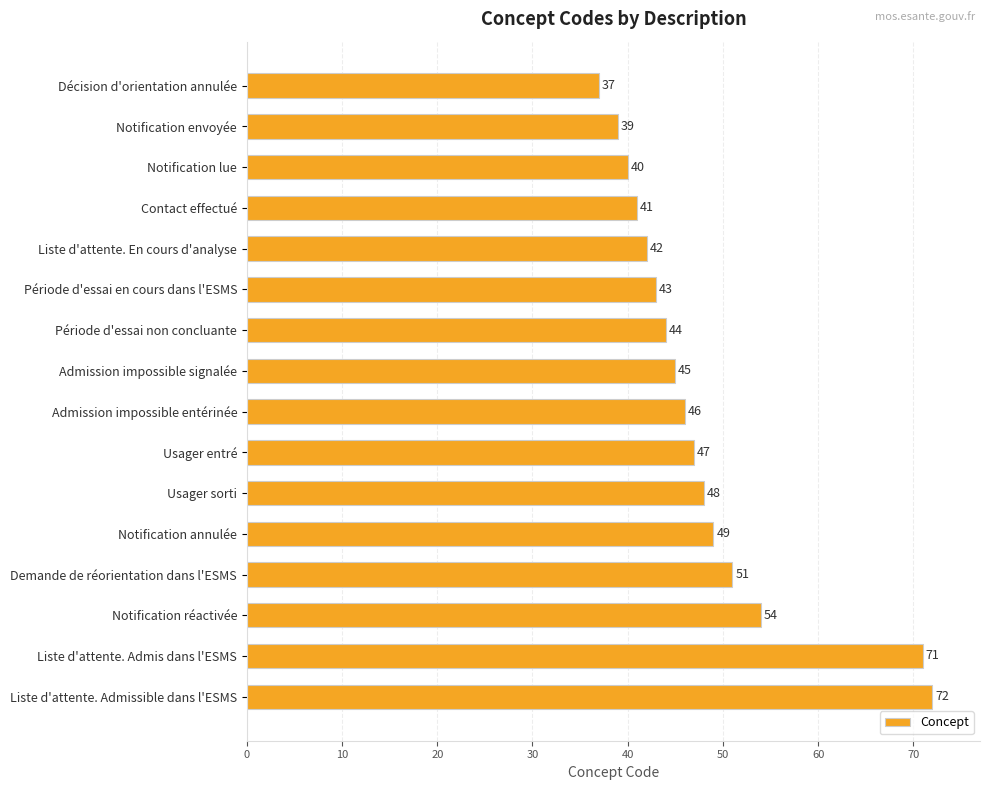

True or false: the data shows 79 at Notification annulée.

False